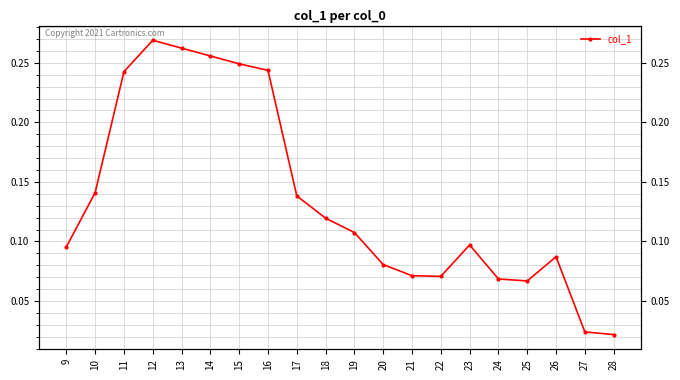

What is the sum of the values at 27 and 10?

0.2